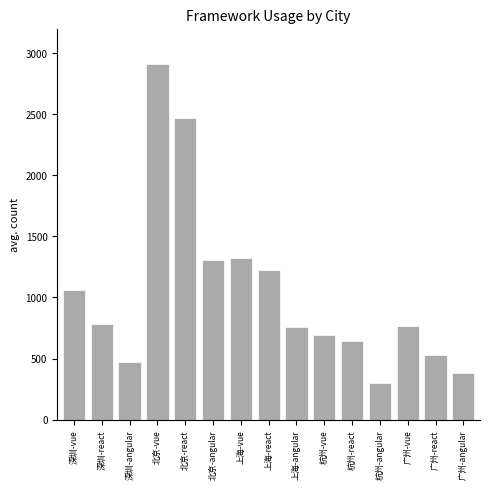

What is the approximate value at 杭州-vue, to the nearest 50?

700